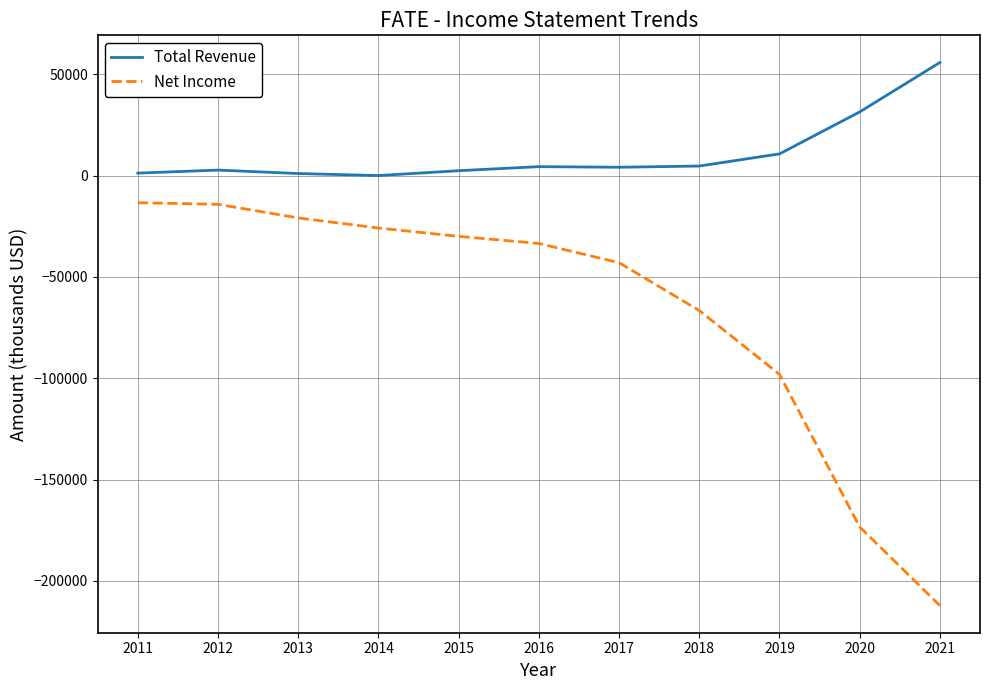

Which series has the largest total across all categories?

Total Revenue